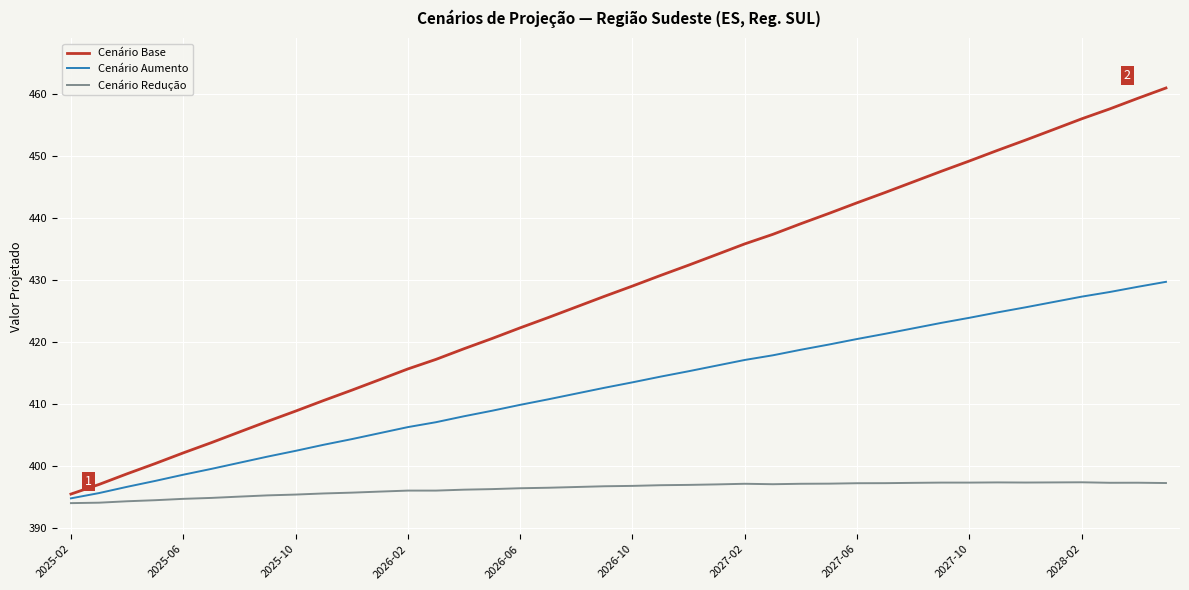

What is the greatest value displayed?

460.9